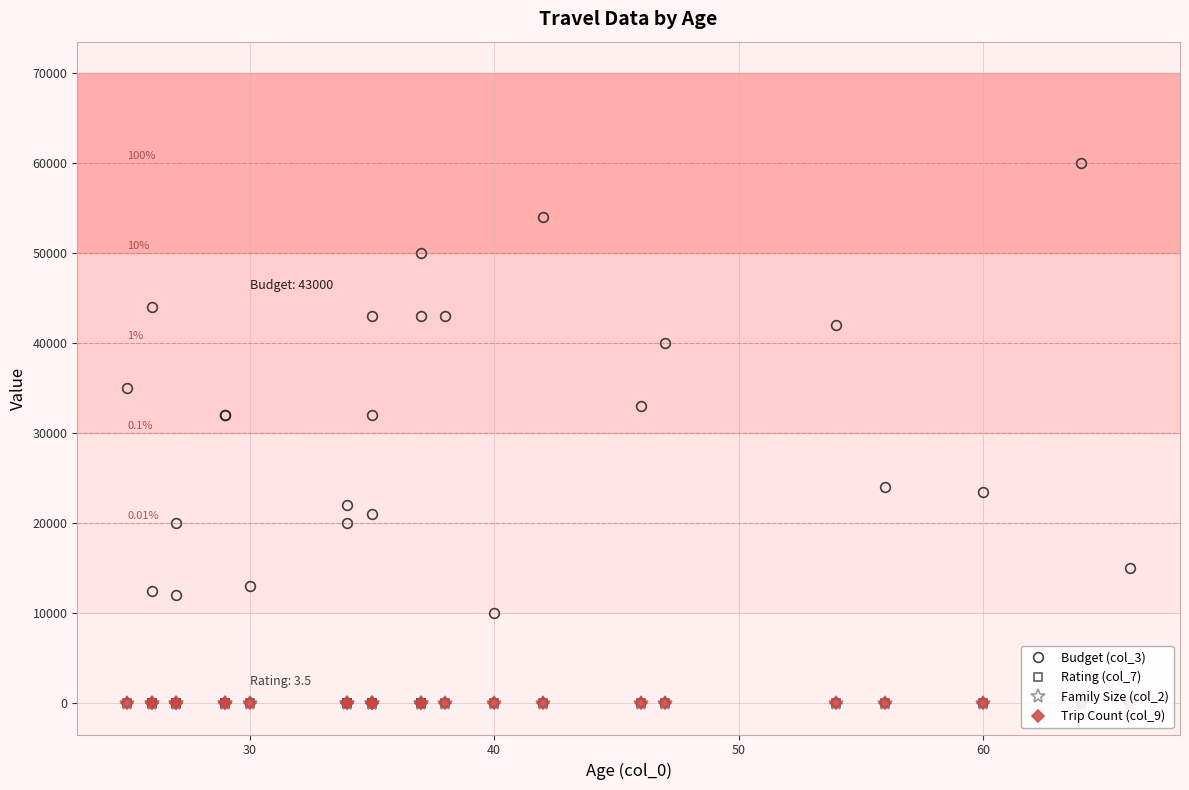

What is the average value of the Rating (col_7) series?

4.4